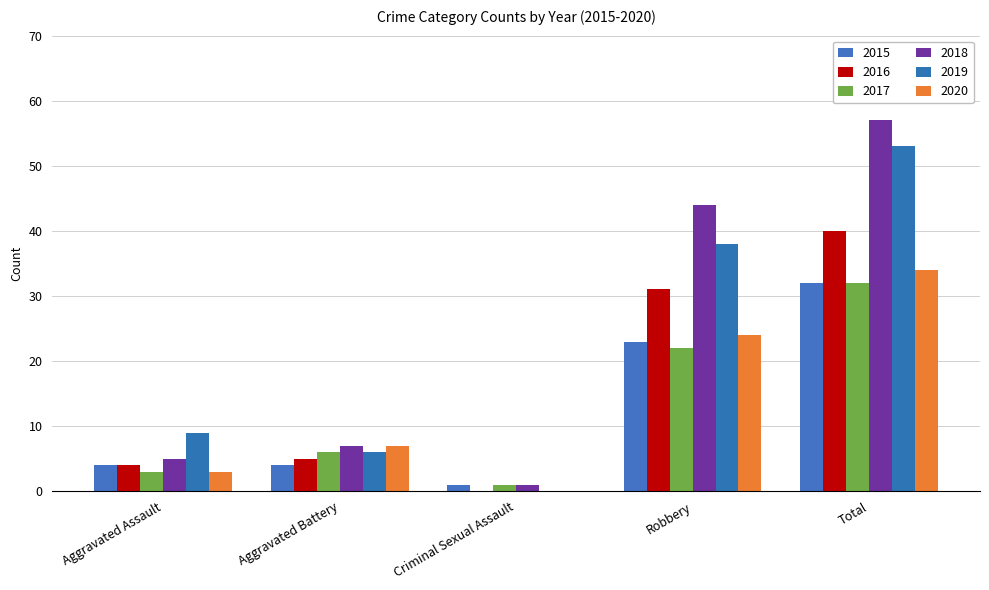

How many groups of bars are there?

5